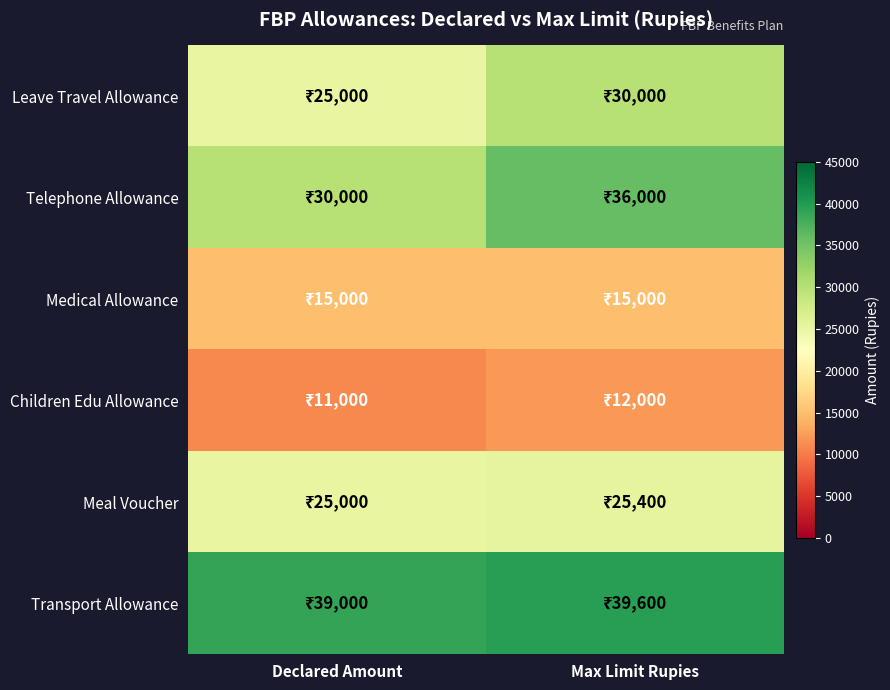

Which series has the largest total across all categories?

Transport Allowance